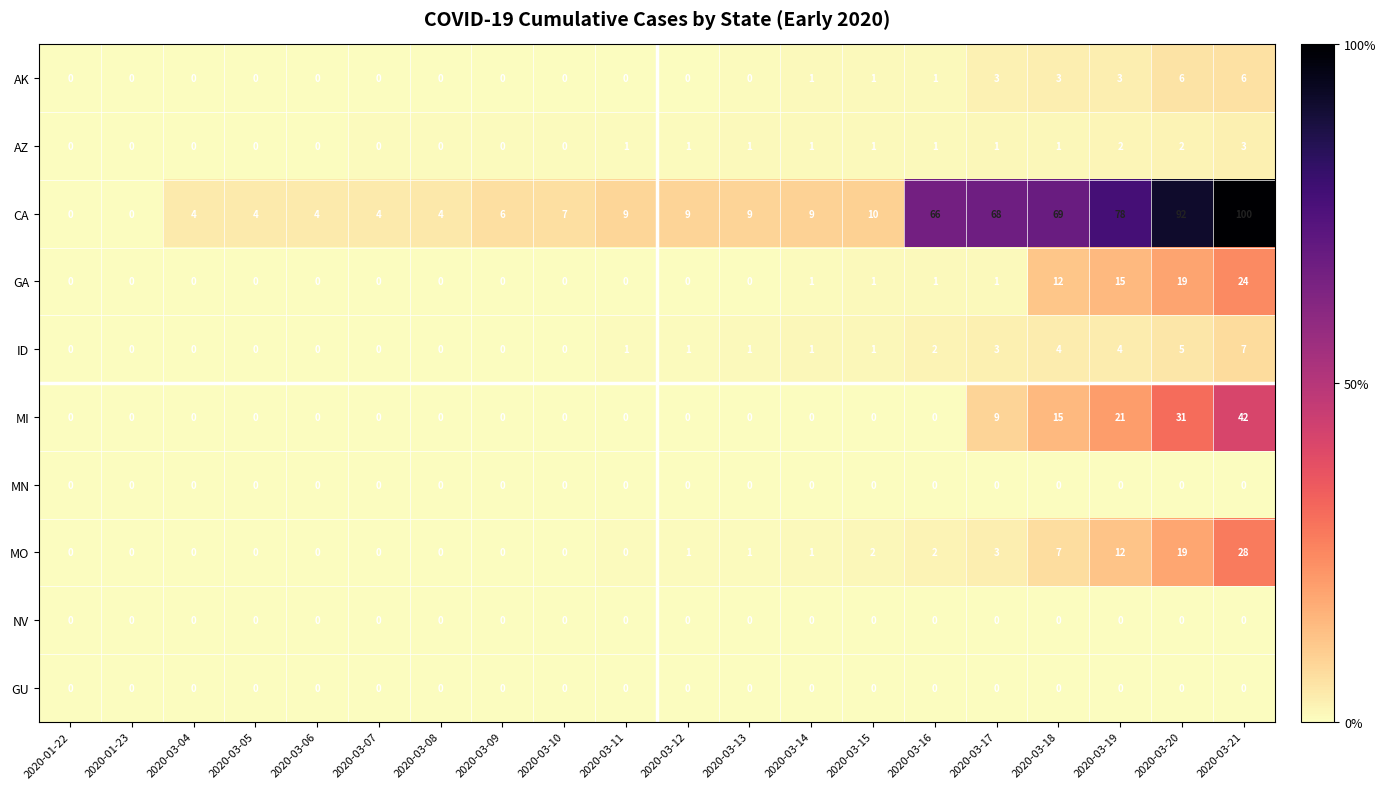

How many values in ID are above zero?

11